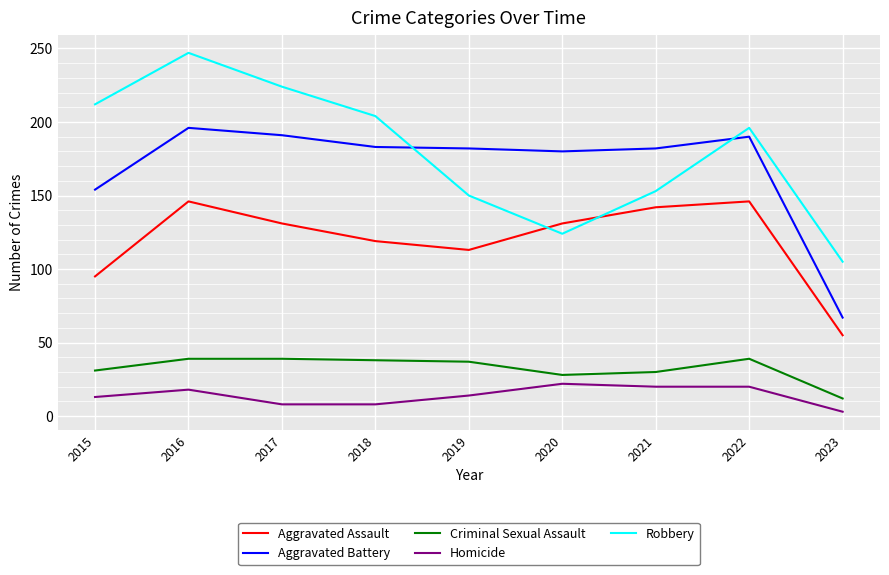

Count the number of categories in the chart.

9